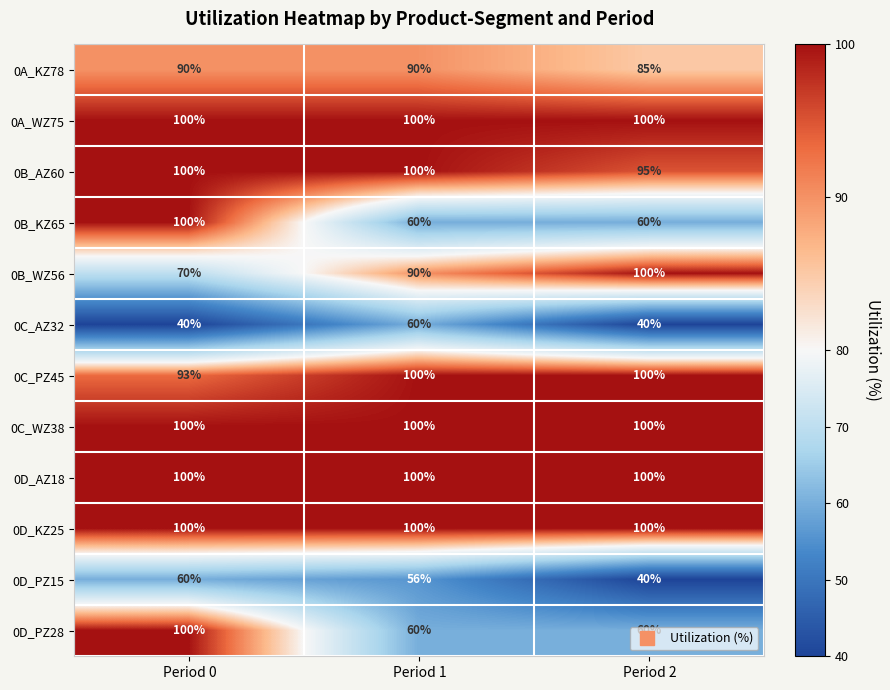

The 0C_WZ38 series shows 140 at Period 2. True or false?

False